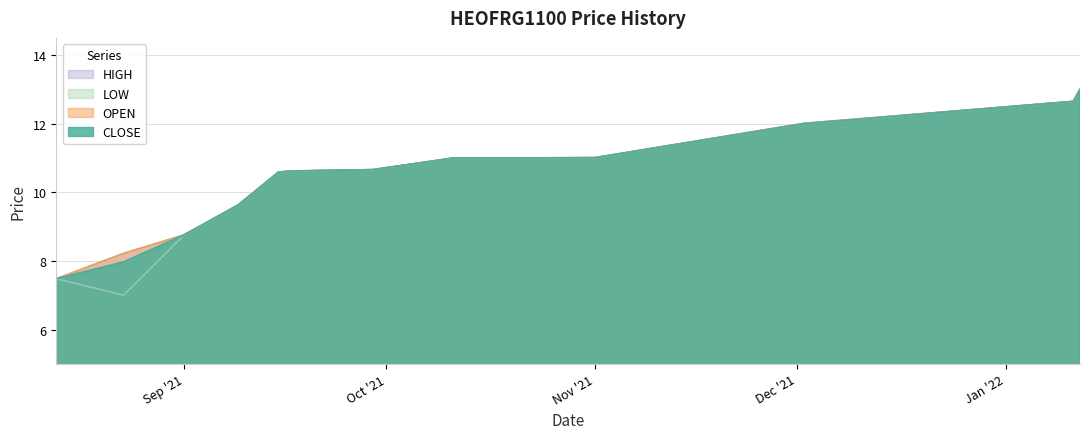

Count the number of data series in this chart.

4